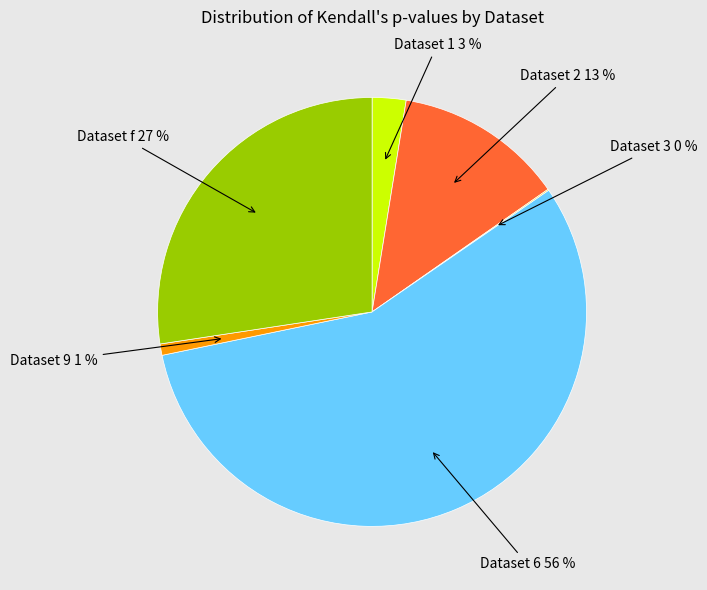

Does any single category account for the majority?

Yes